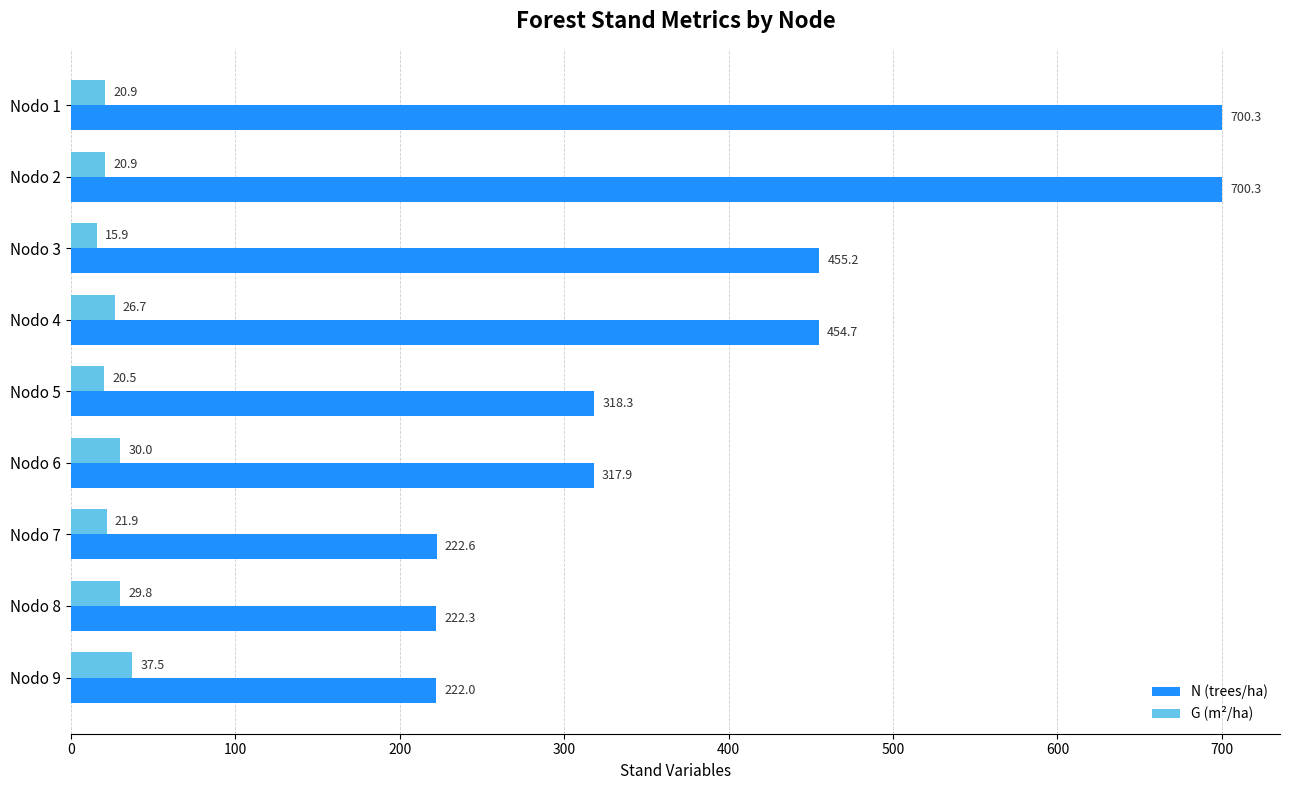

Which series changed the most between Nodo 1 and Nodo 7?

N (trees/ha)